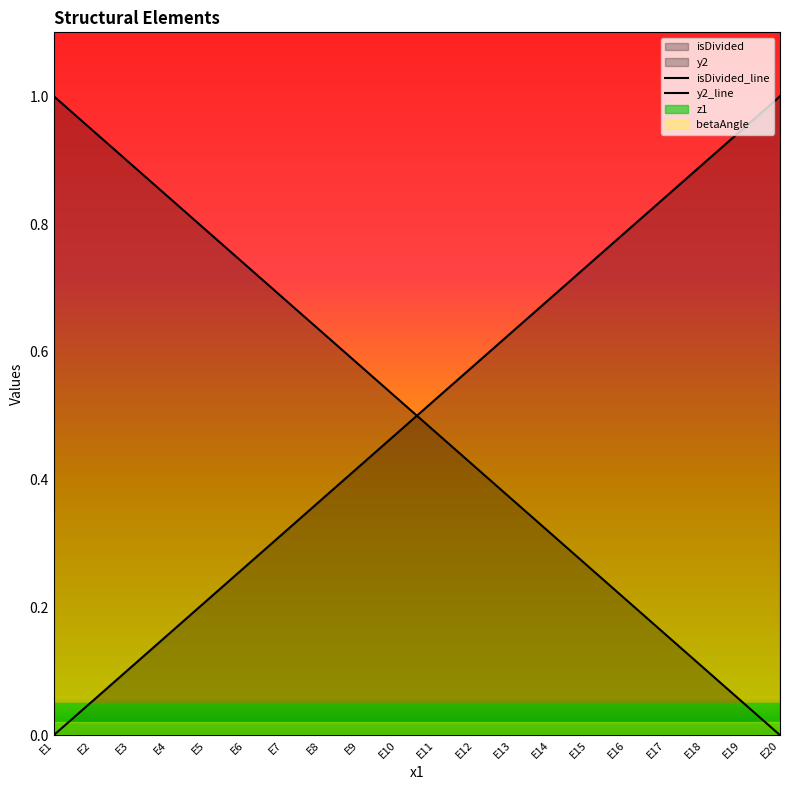

The value of y2_line at E14 is 1.0. True or false?

False